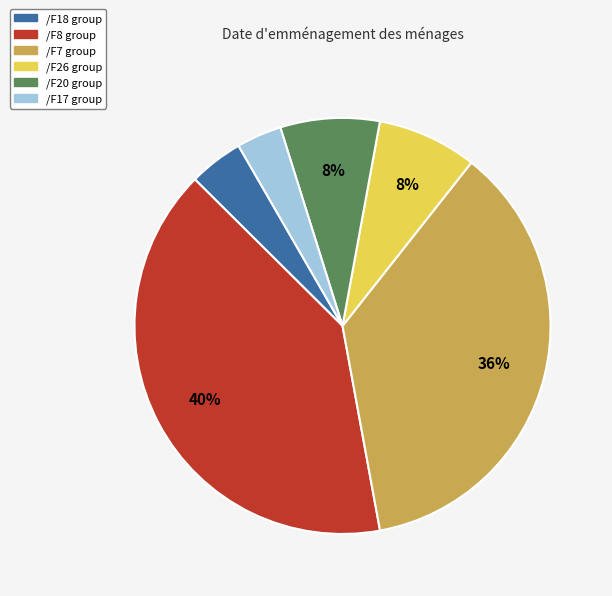

To the nearest percent, what is the average slice percentage?

17%